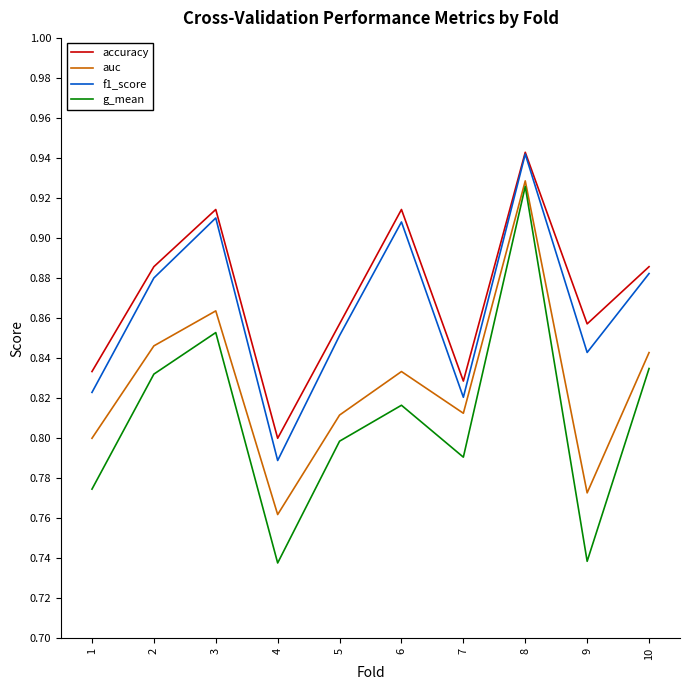

How many distinct data groups are displayed?

4